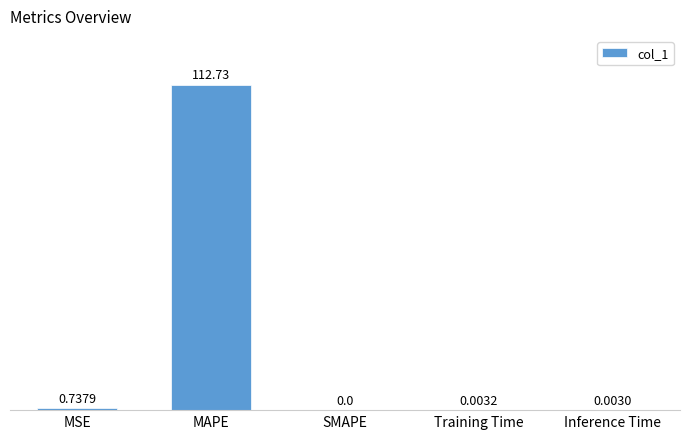

Is it true that the value at Inference Time is 0.0?

True